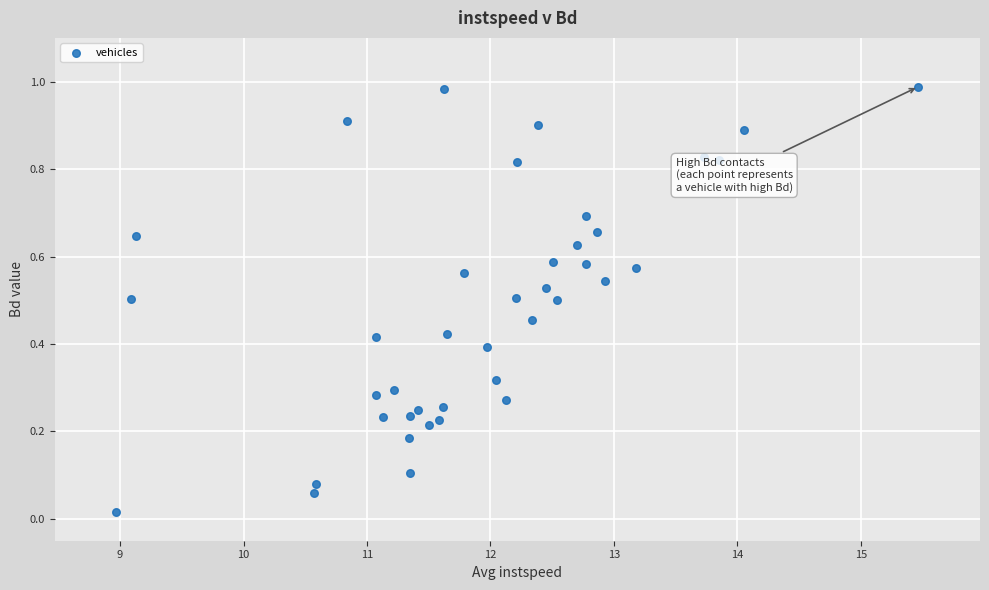

What is the range of X values (max minus min)?

6.5